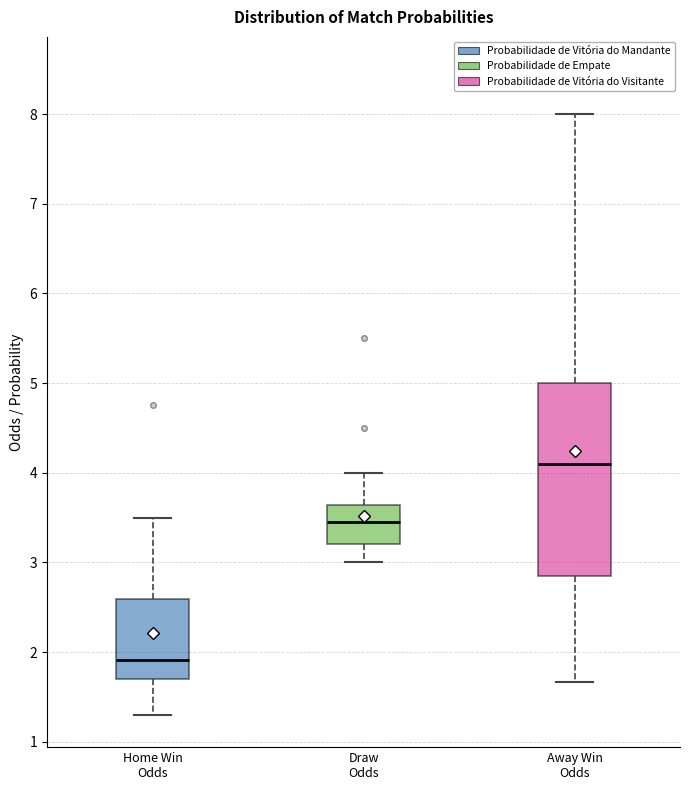

Reading left to right, read every box against the y-axis: the position of its median line, the range the box covers, and the ends of its whiskers. The values are not printed on the chart, so give them approximately, as read against the axis.

Home Win Odds: median 1.9, box 1.7 to 2.6, whiskers 1.3 to 3.5
Draw Odds: median 3.5, box 3.2 to 3.6, whiskers 3.0 to 4.0
Away Win Odds: median 4.1, box 2.8 to 5.0, whiskers 1.7 to 8.0